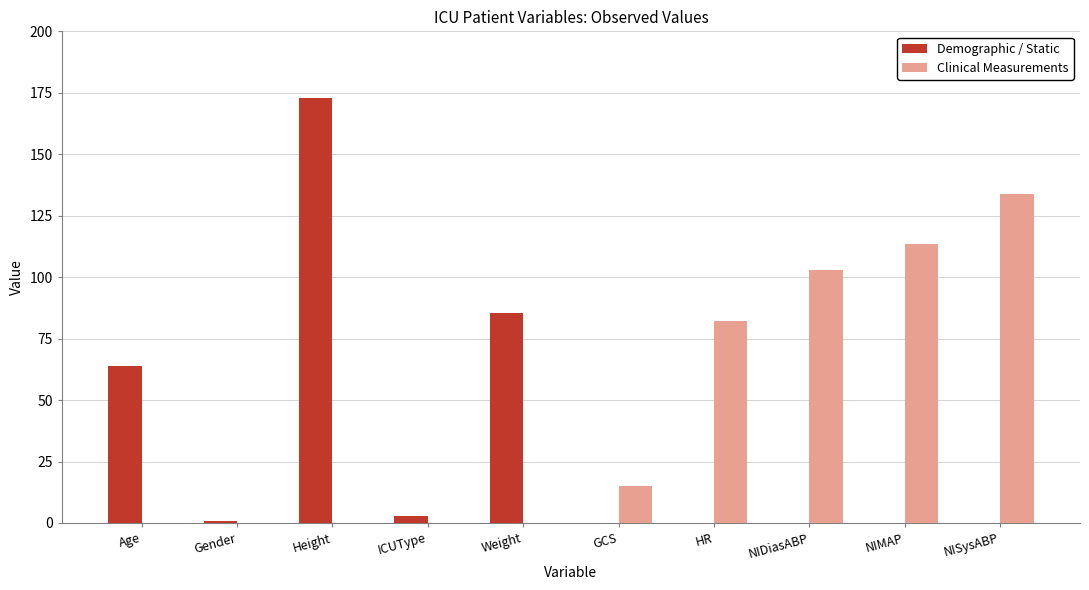

At which label is Demographic / Static closest to 86?

Weight